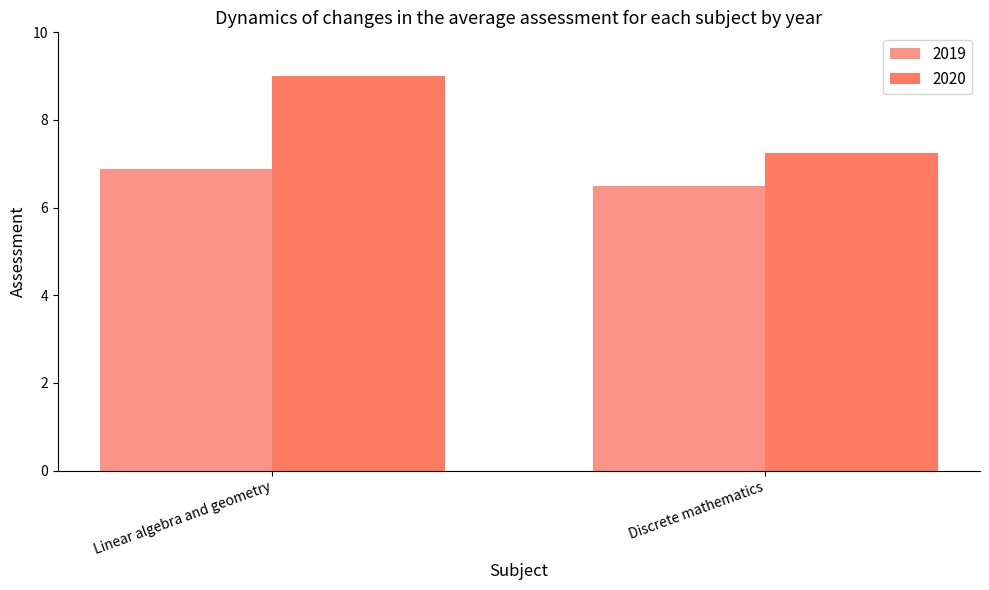

At how many categories does at least one series exceed 7?

2